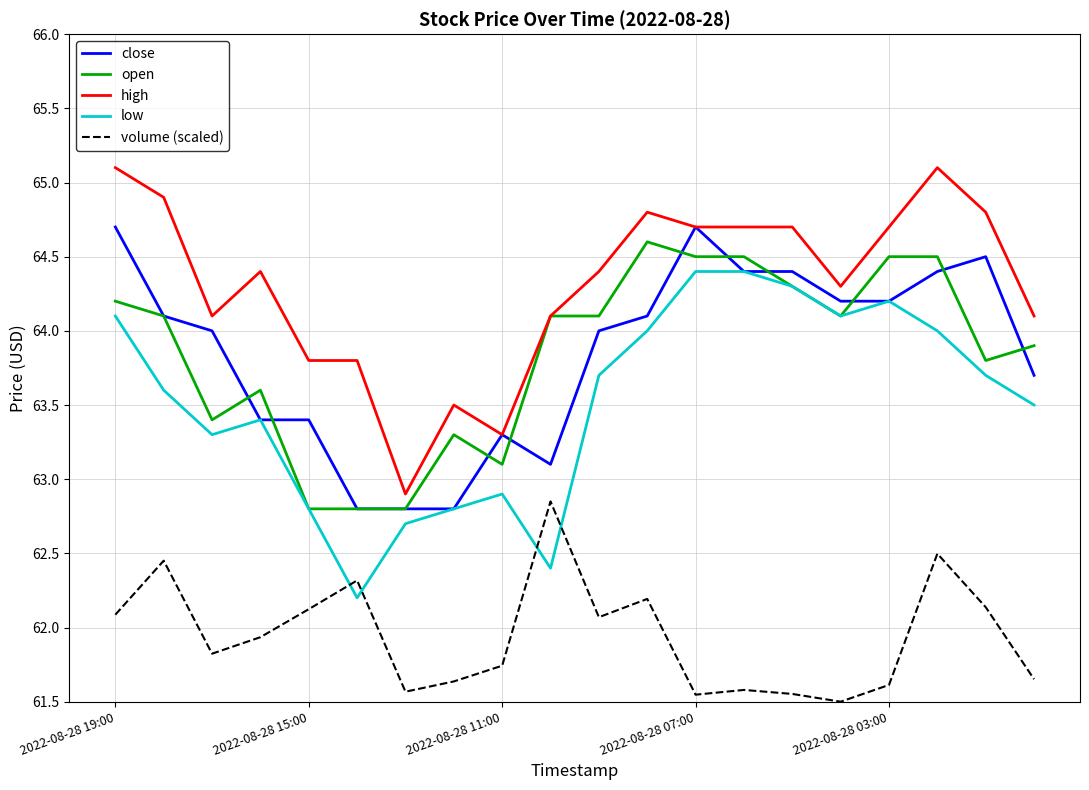

How many interior local valleys does the low series have?

4